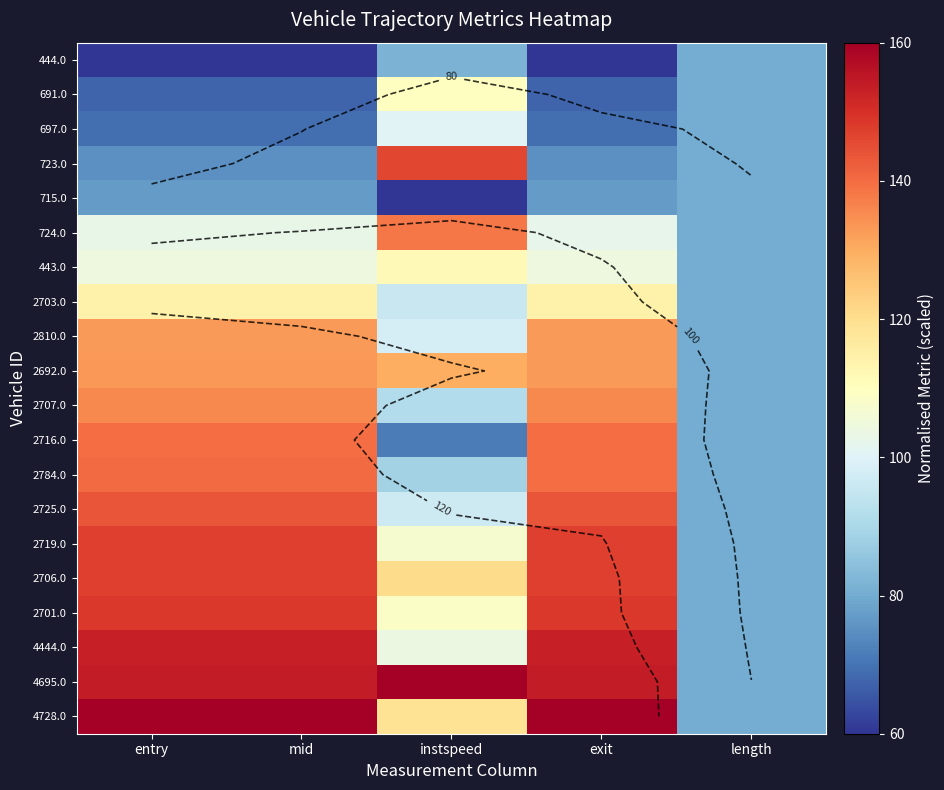

The value of 4444.0 at mid is 101.0. True or false?

False